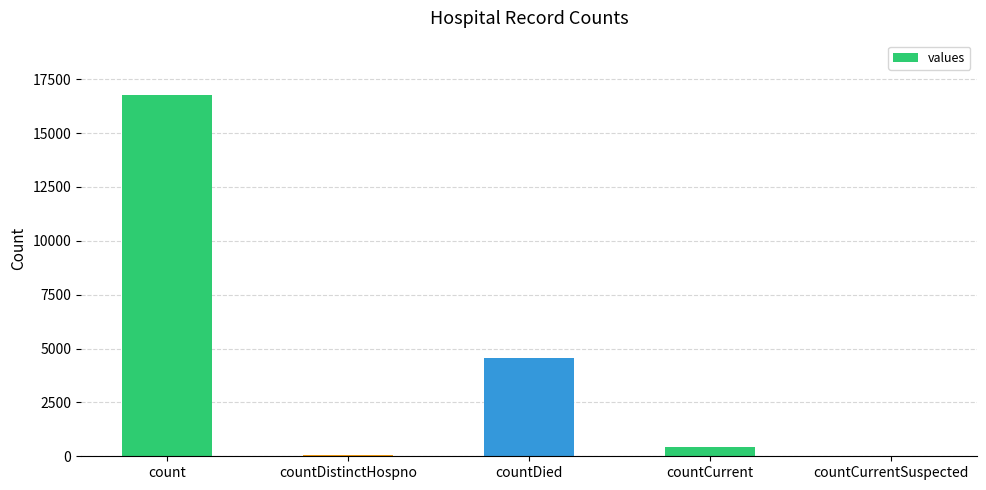

At which label is the value closest to 8387?

countDied